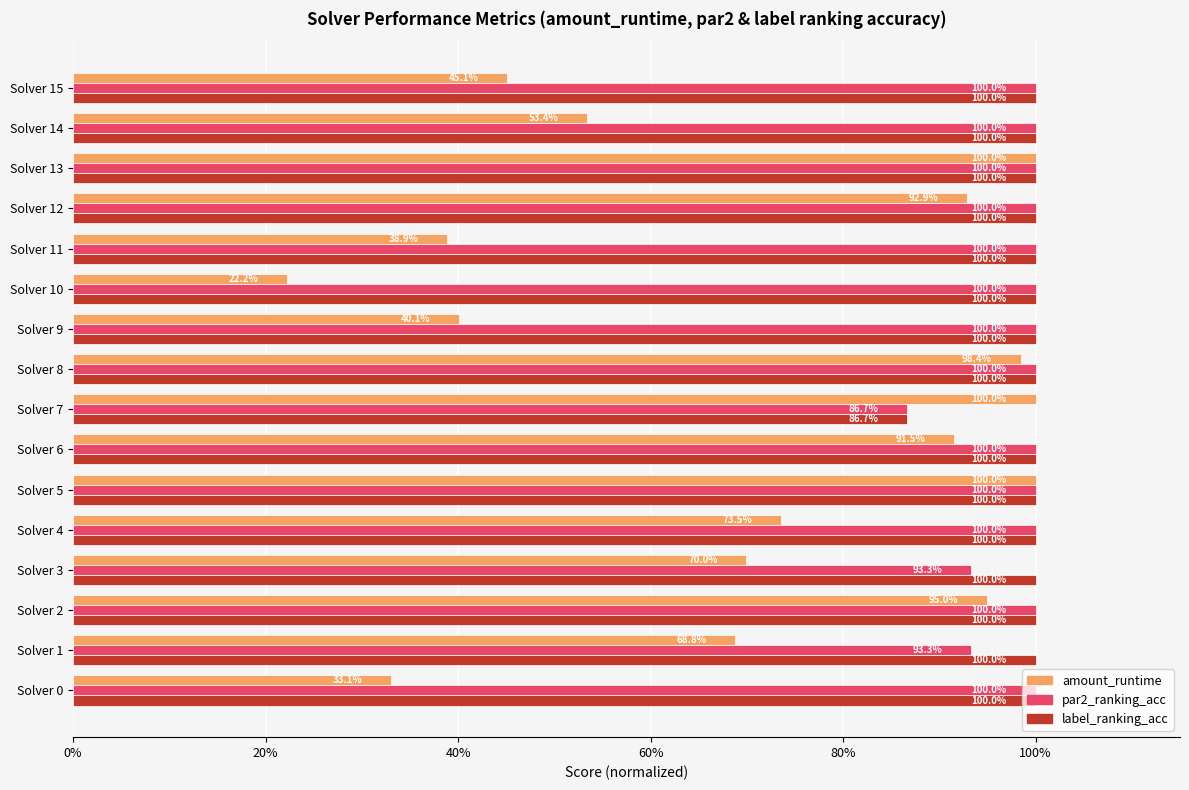

What are all the series names shown in the legend?

amount_runtime, par2_ranking_acc, label_ranking_acc